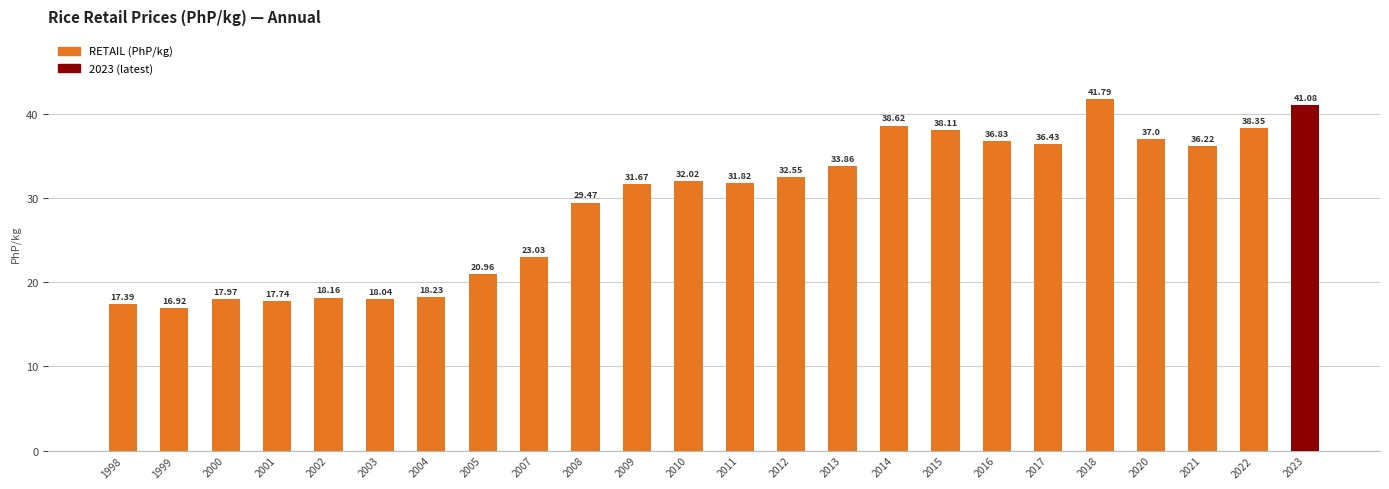

True or false: the data shows 8.9 at 2023.

False